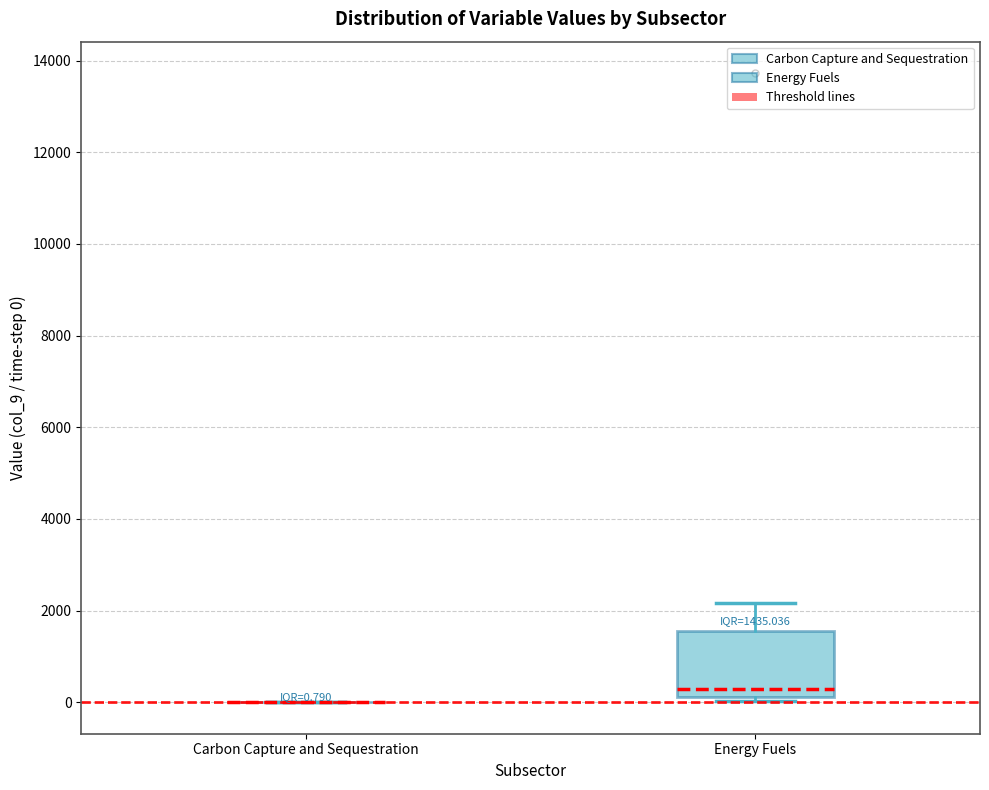

Comparing the boxes themselves (not the whiskers), which one is the tallest?

Energy Fuels